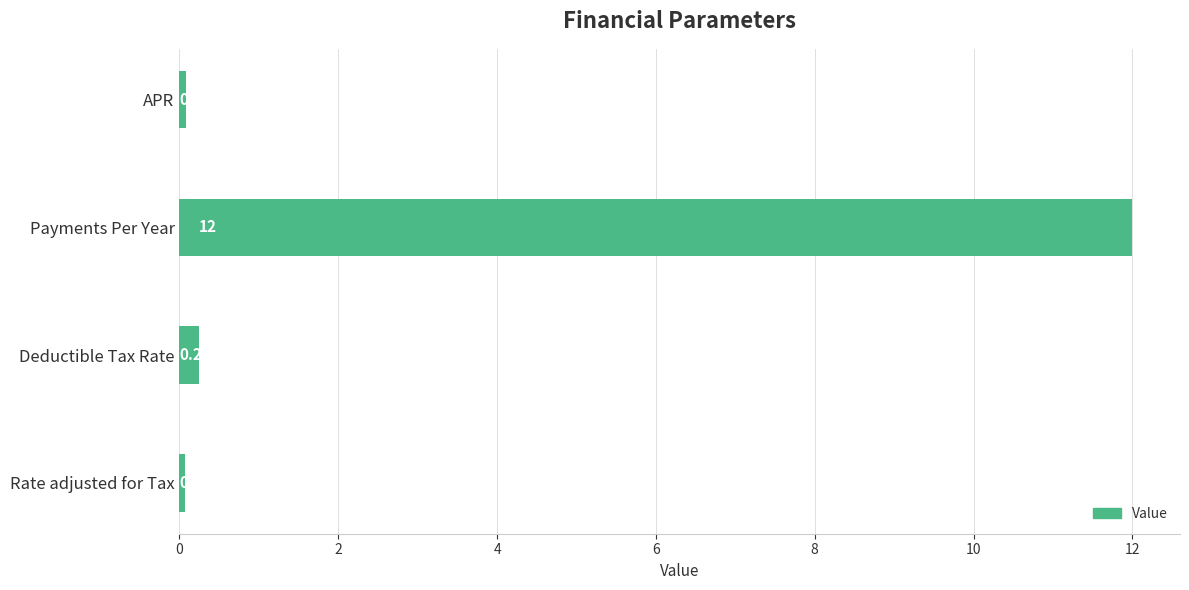

How many series are shown in this chart?

1